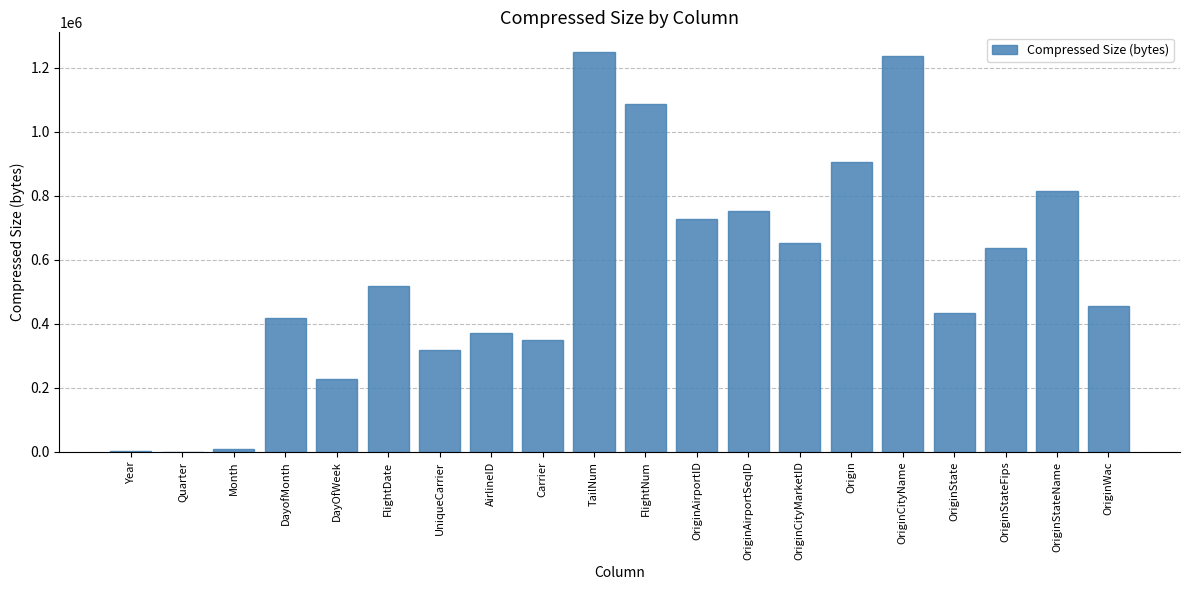

At which category does the chart reach its peak across all series?

TailNum